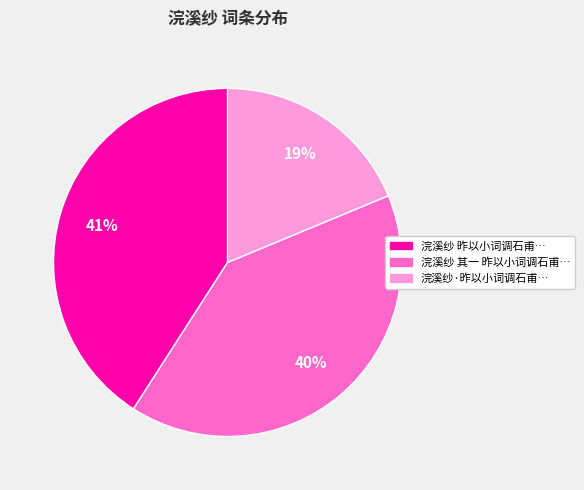

Is there any slice that represents more than half of the pie?

No